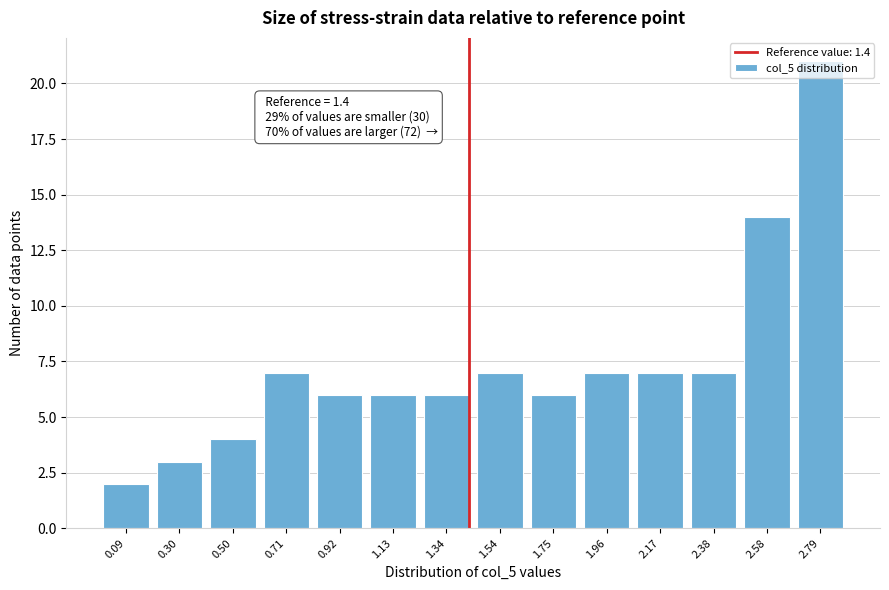

Which has a higher value, 0.30 or 1.34?

1.34